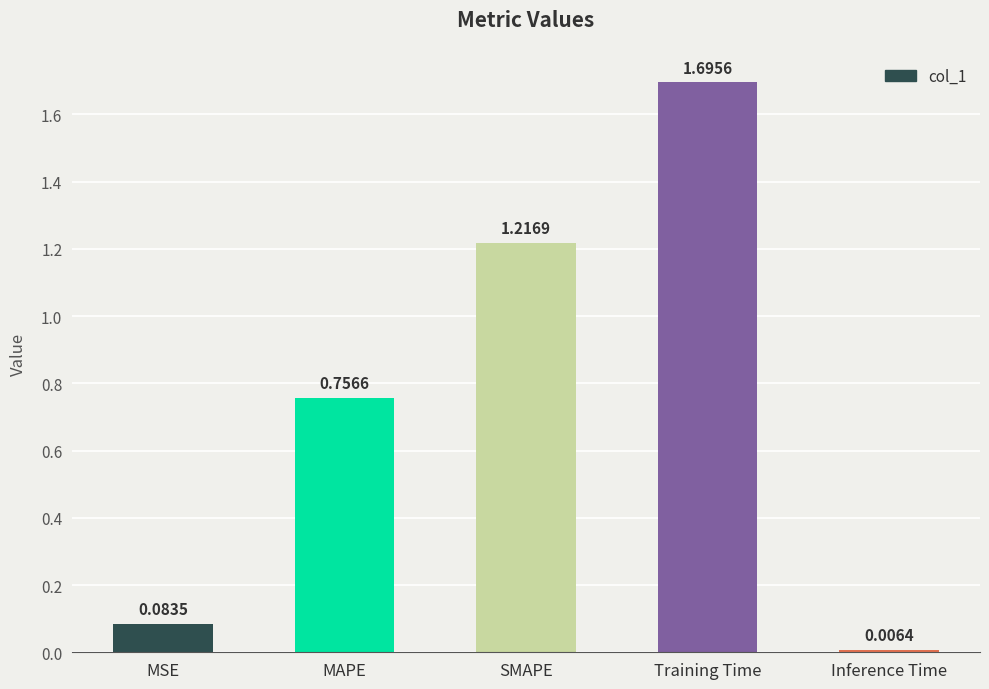

At which label is the value closest to 0?

Inference Time